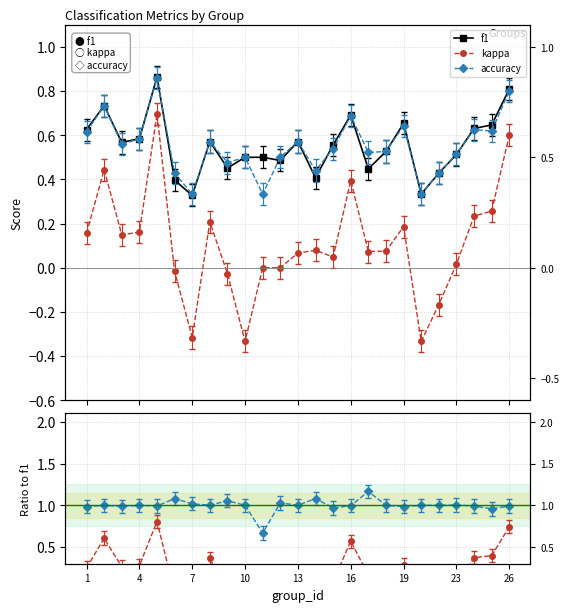

At 22, list the series in order from smallest to largest.

kappa, kappa/f1, accuracy, f1, accuracy/f1